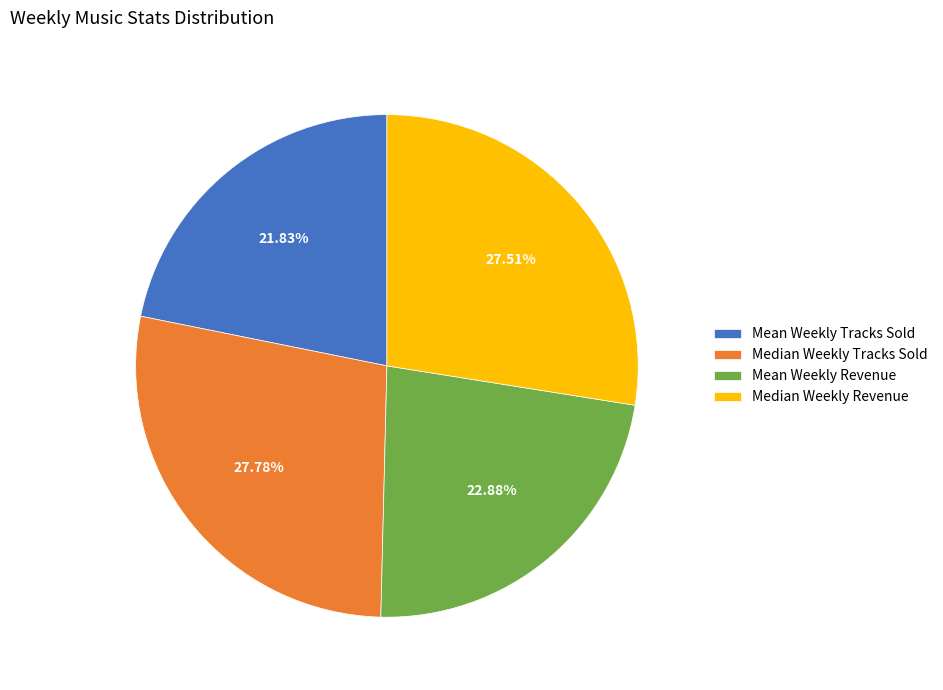

Count the number of slices in the pie.

4